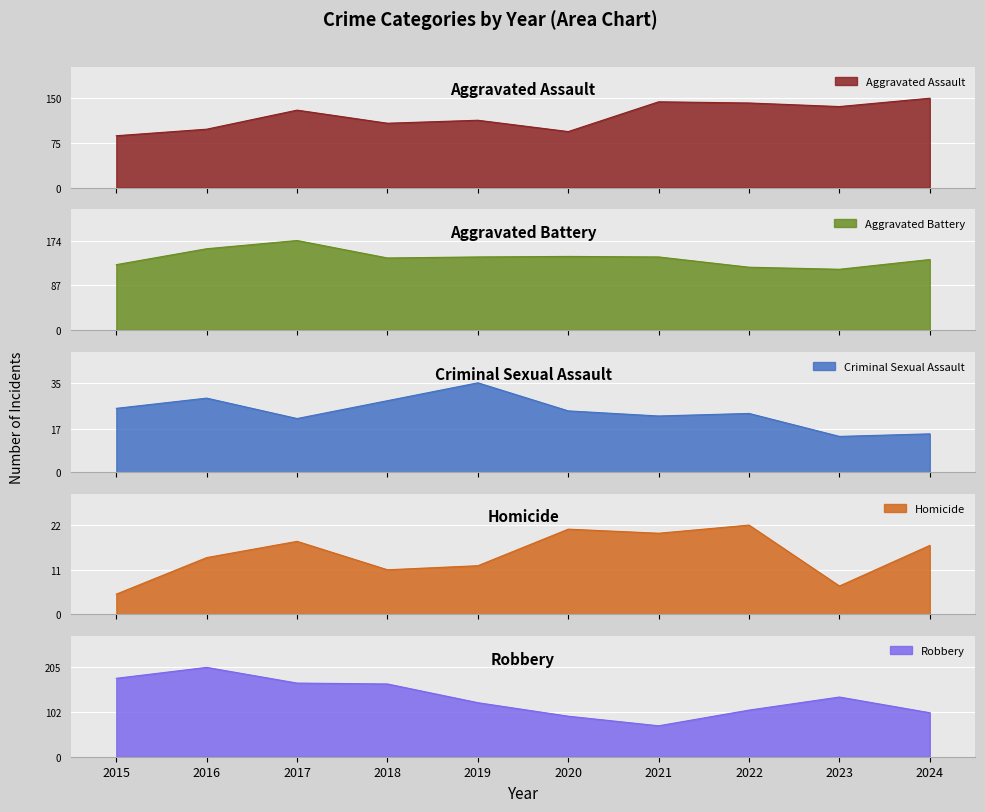

At which category does Criminal Sexual Assault reach its first local valley?

2017